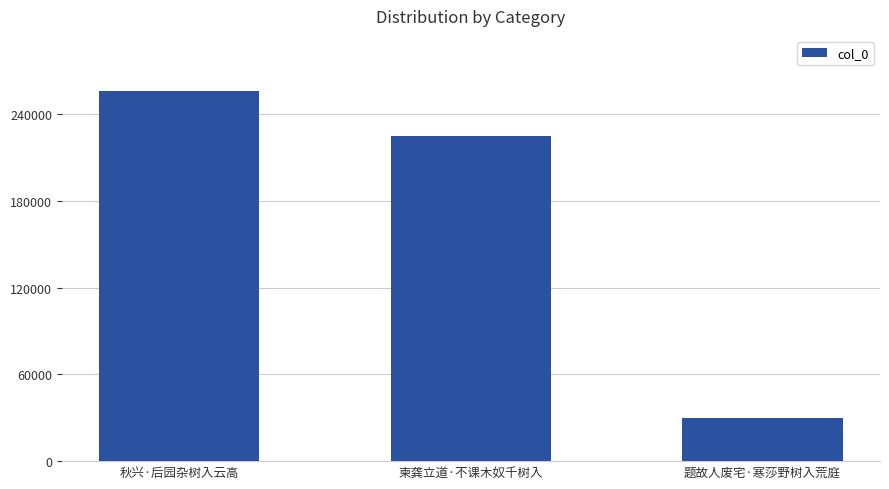

Which has a higher value, 柬龚立道·不课木奴千树入 or 秋兴·后园杂树入云高?

秋兴·后园杂树入云高